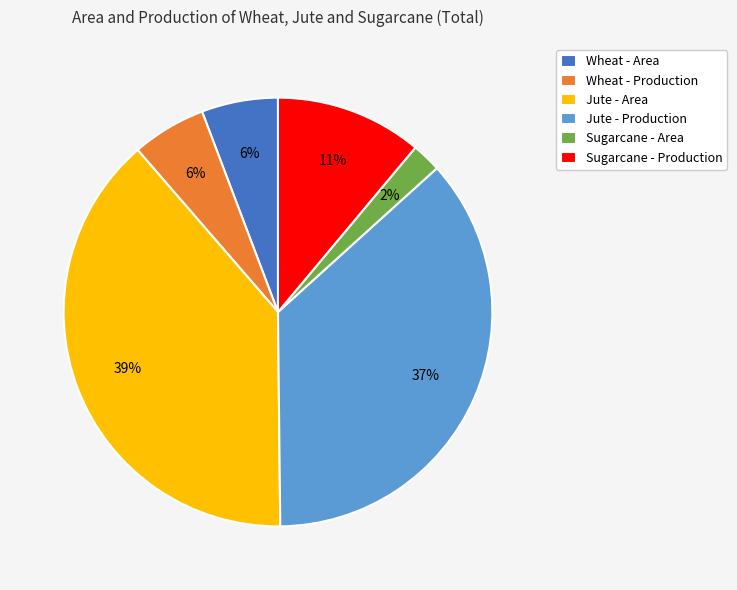

To the nearest percent, what portion does Jute - Production represent?

37%